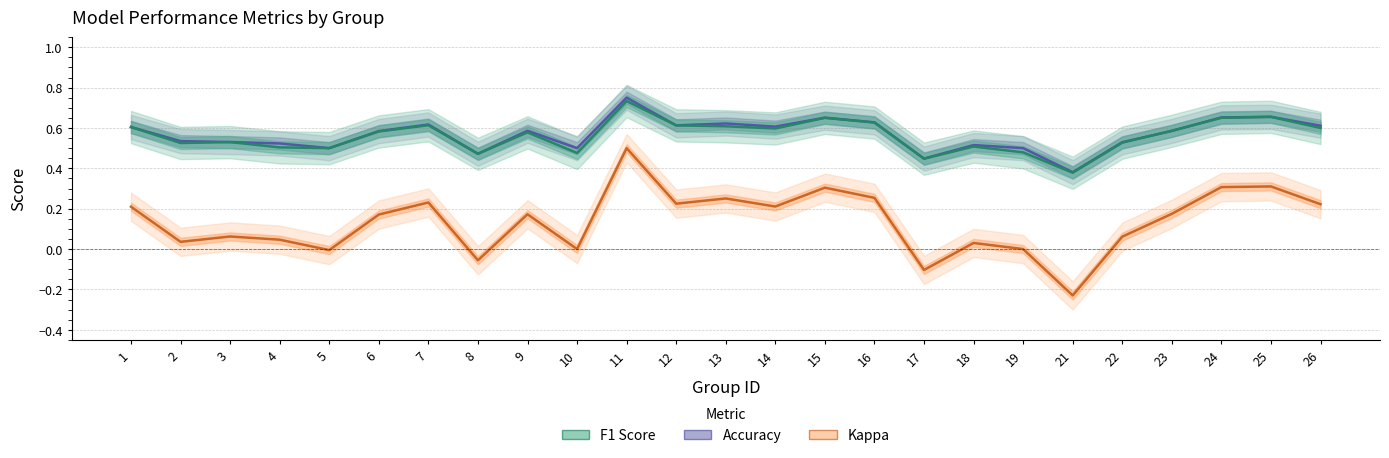

What is the difference between the maximum and minimum values in the accuracy series?

0.4